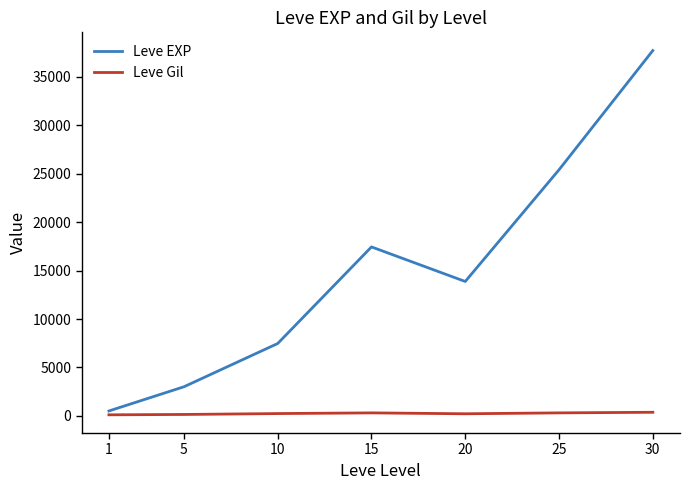

At which category is the sum across all series the highest?

30